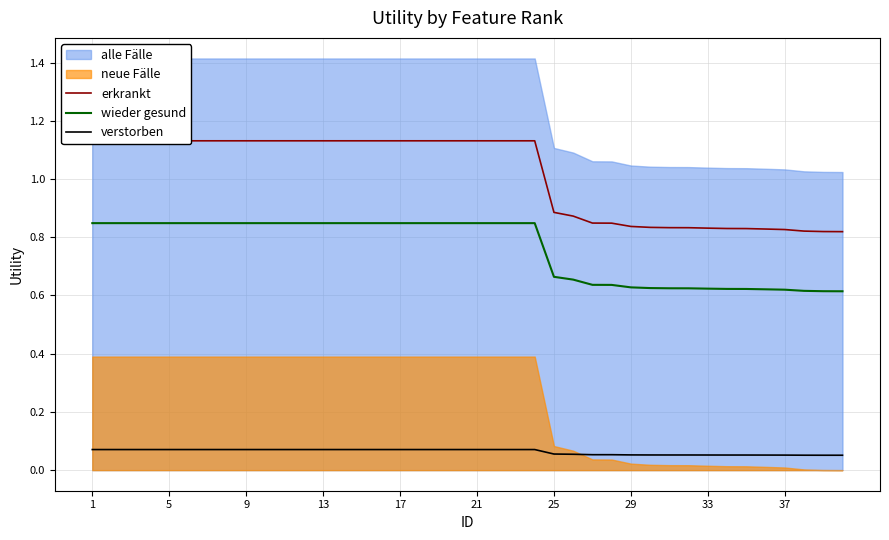

How many lines are shown in the chart?

3